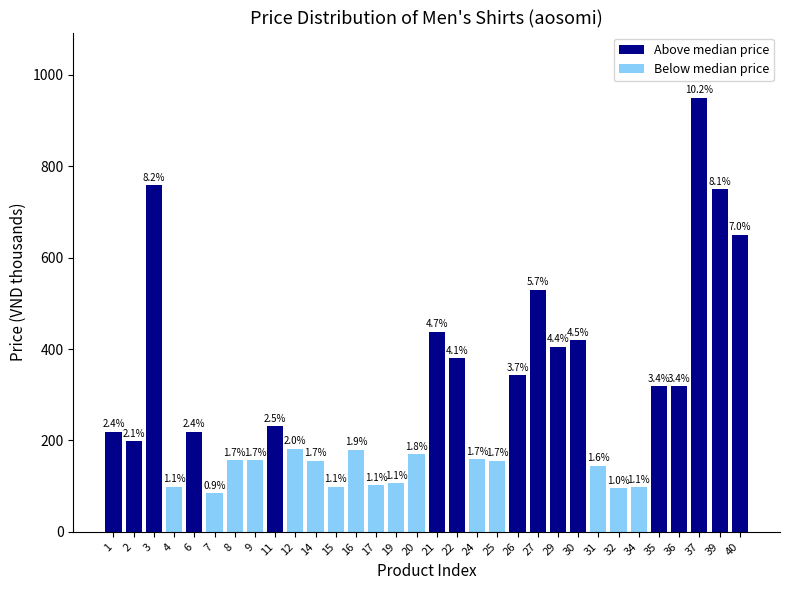

What is the sum of the values at 12 and 16?

362.0